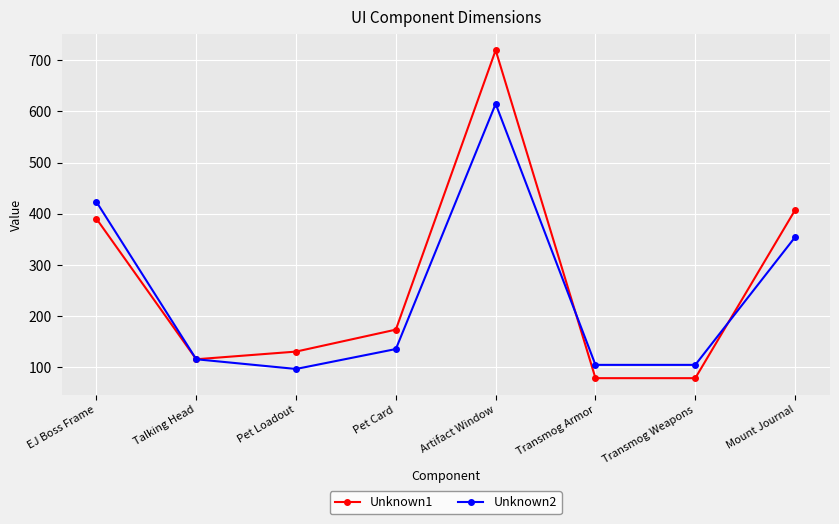

What is the lowest value of the Unknown2 series?

96